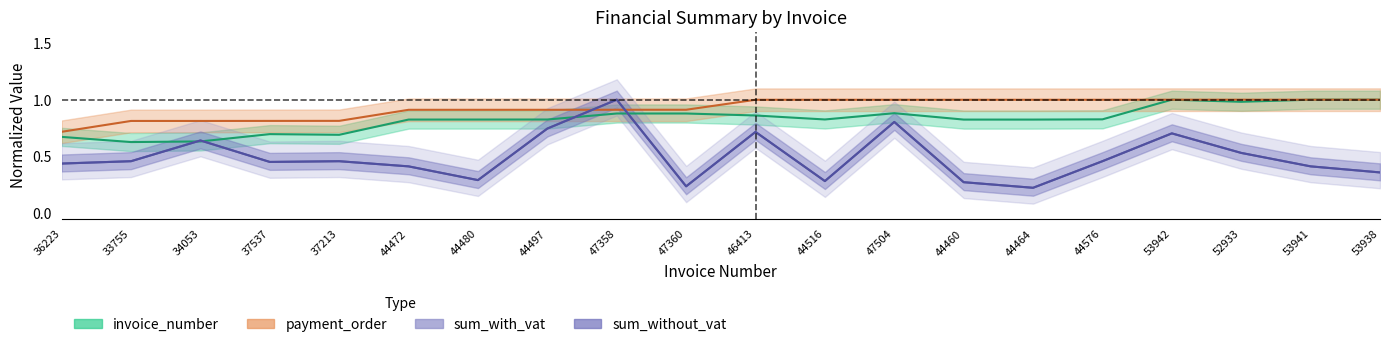

In sum_without_vat, how many points are lower than both neighbors (excluding endpoints)?

5